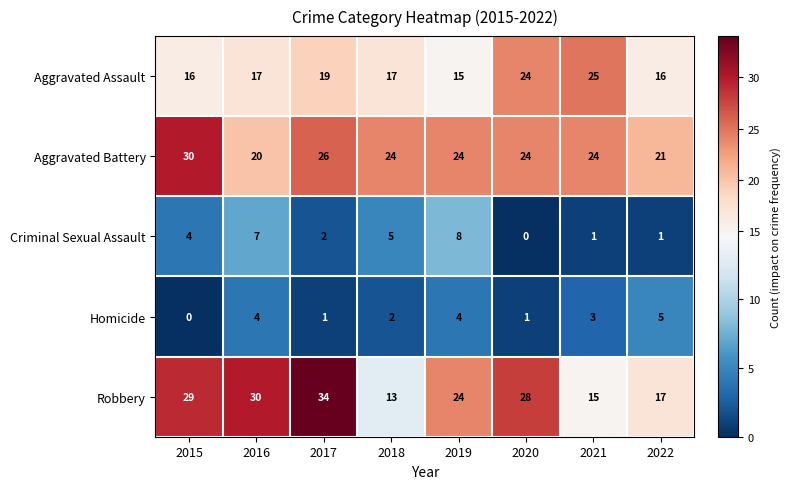

Between 2017 and 2019, which series saw the biggest shift?

Robbery